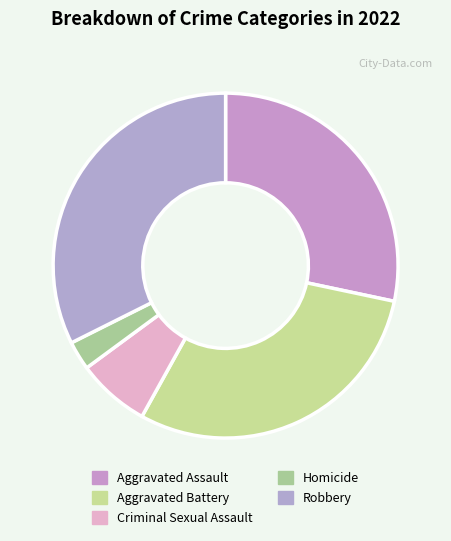

What is the change in value from Aggravated Battery to Homicide?

-4056